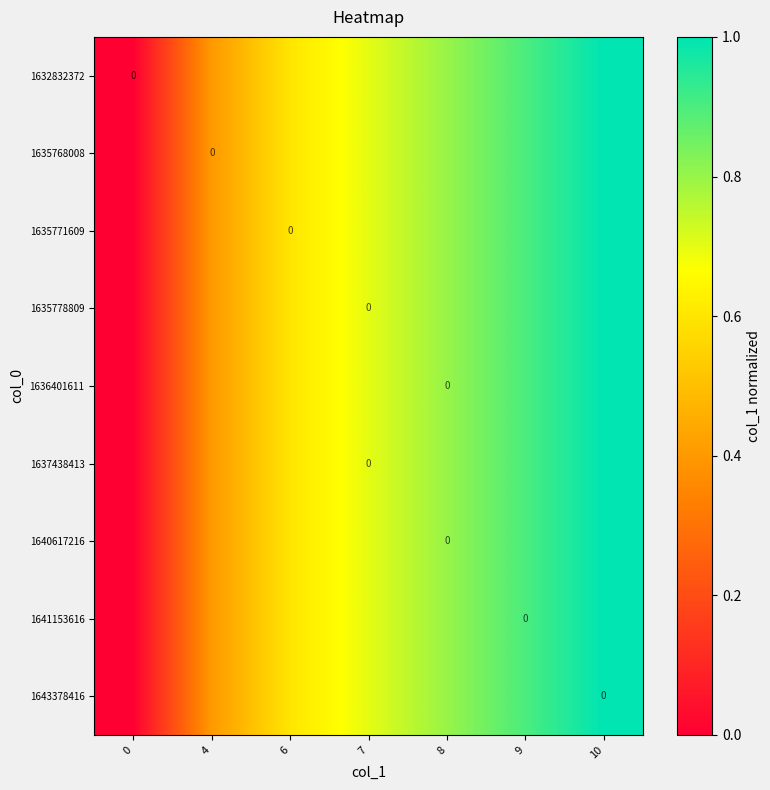

List the labels in order of row_0 value, largest first.

10, 9, 8, 7, 6, 4, 0